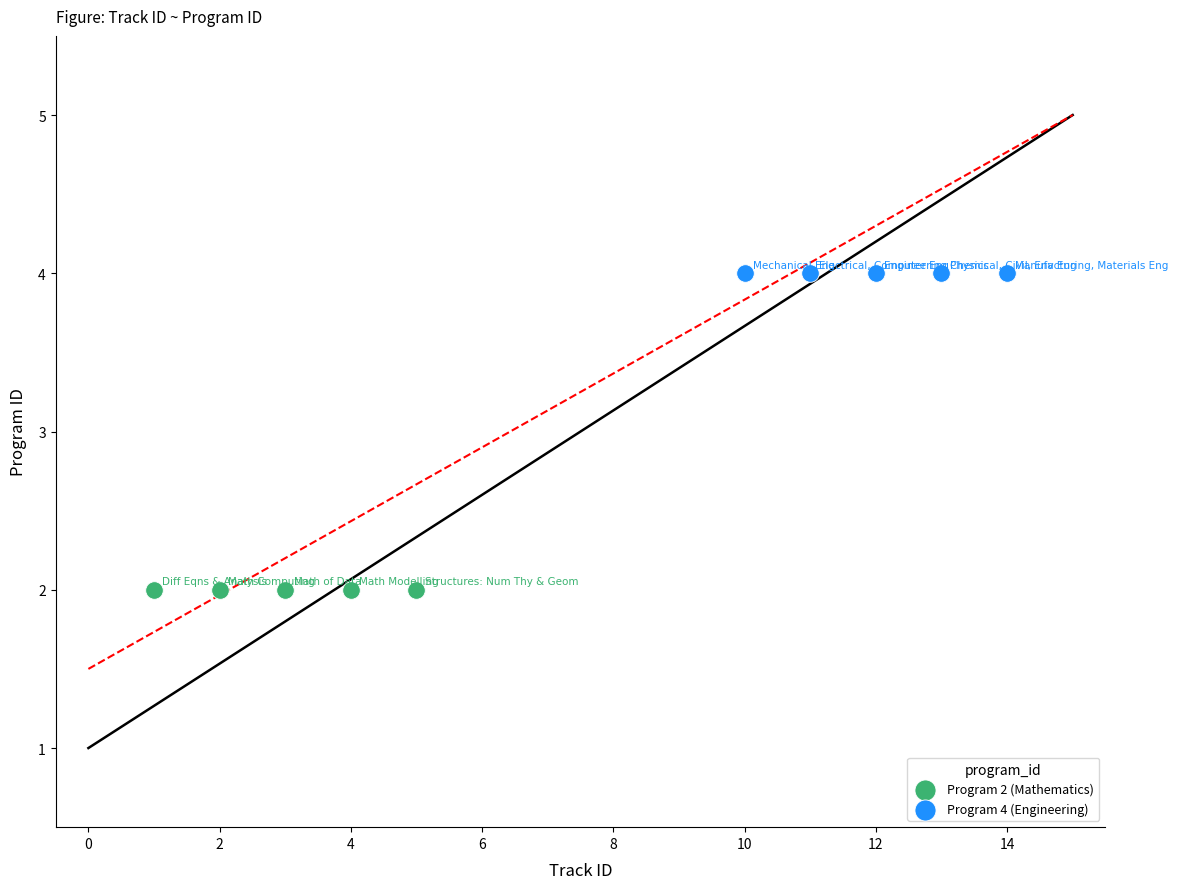

Which series reaches the maximum Y coordinate?

Program 4 (Engineering)